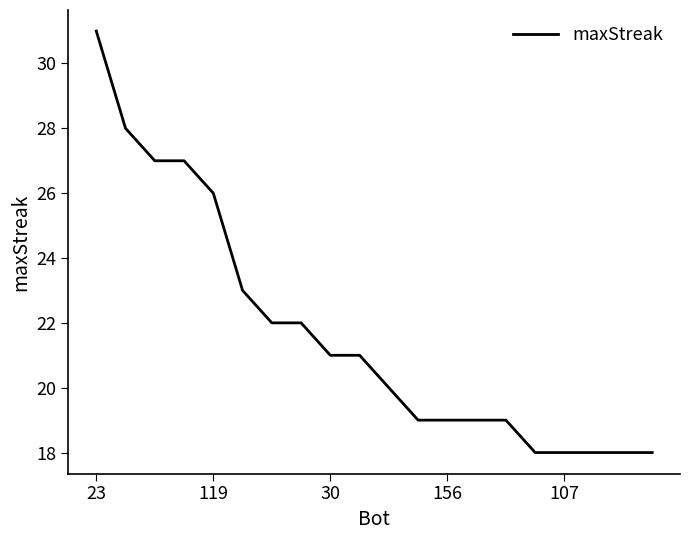

What is the maximum value shown in the chart?

31